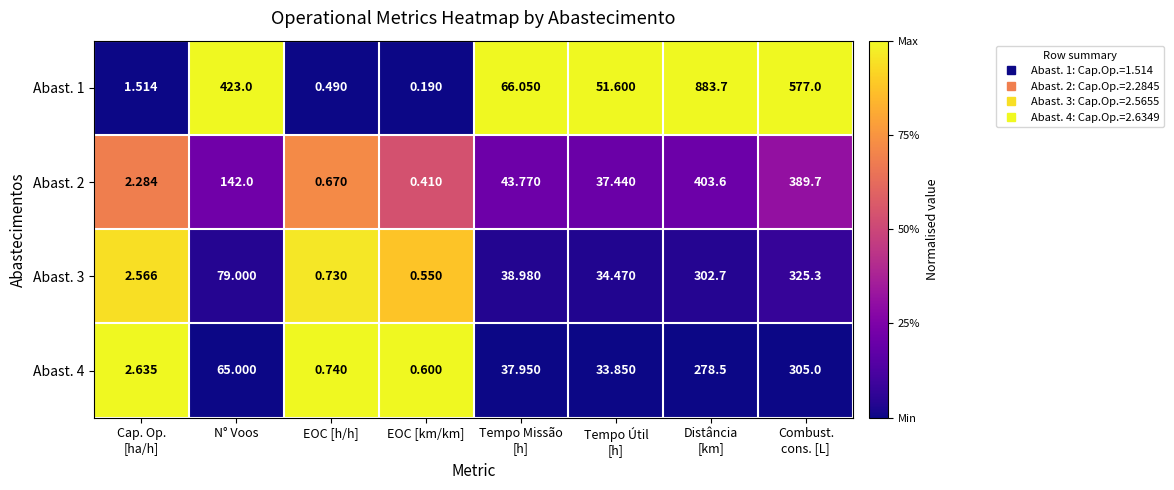

At which label is Abast. 4 closest to 152?

N° Voos